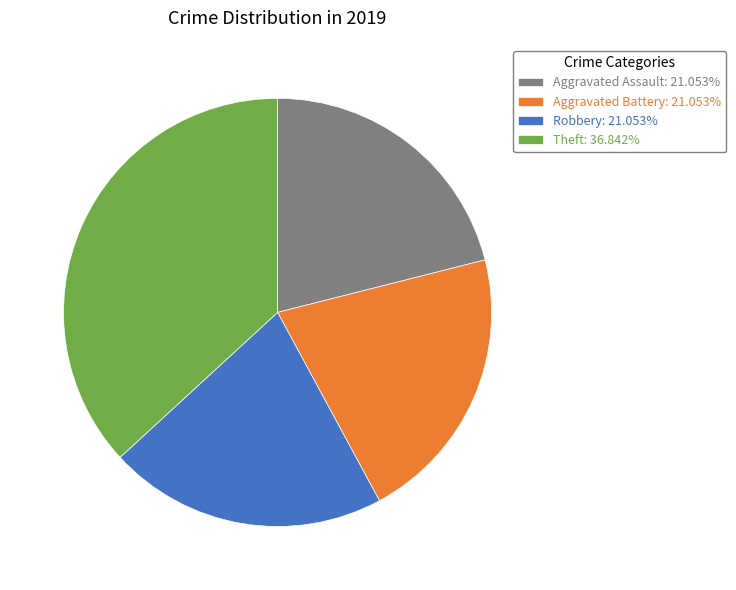

Is there a majority slice in this chart?

No